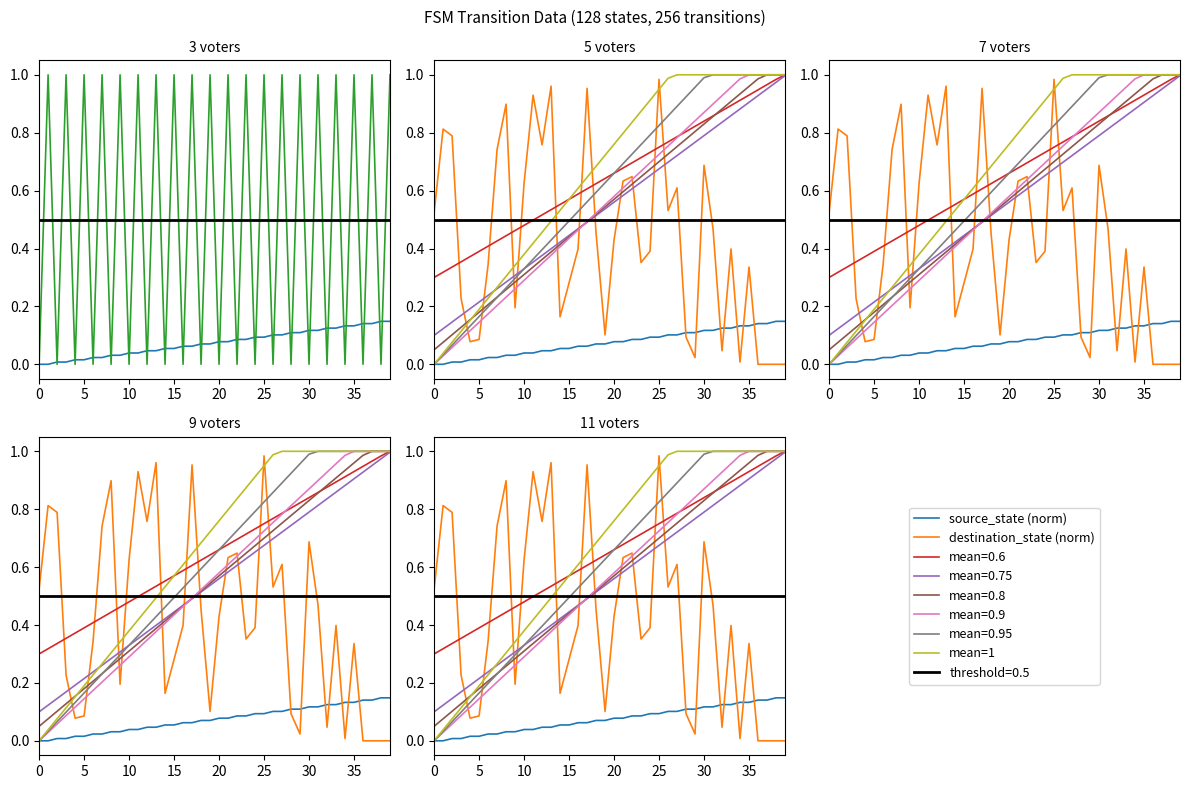

The value of mean=1 at 16 is 1.1. True or false?

False